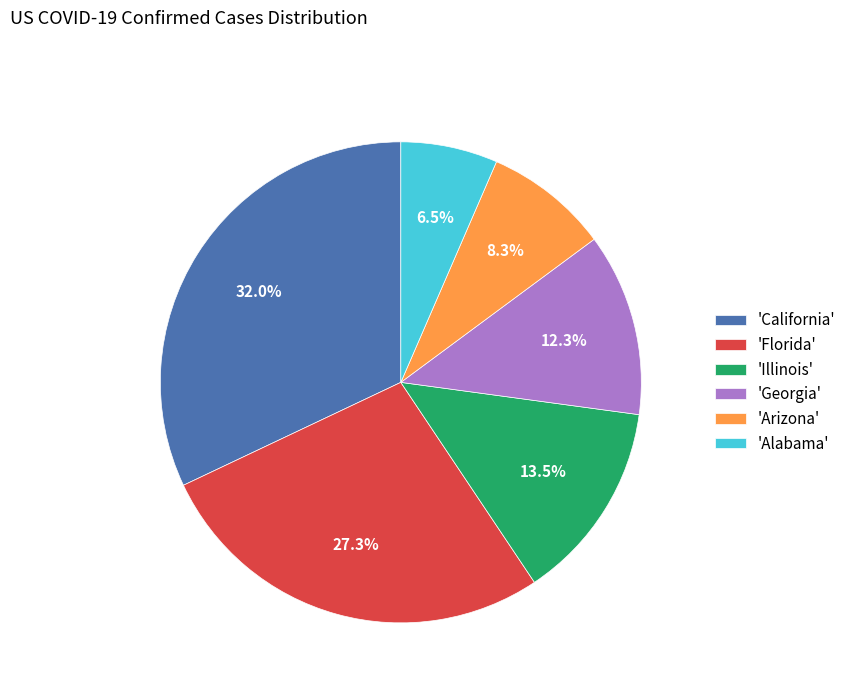

Is there a majority slice in this chart?

No